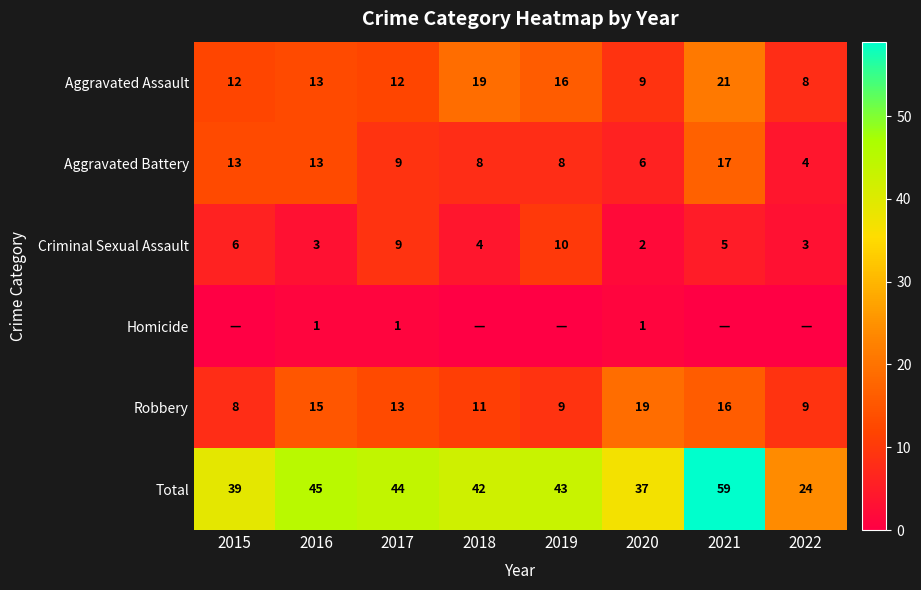

The value of Aggravated Battery at 2020 is 3. True or false?

False